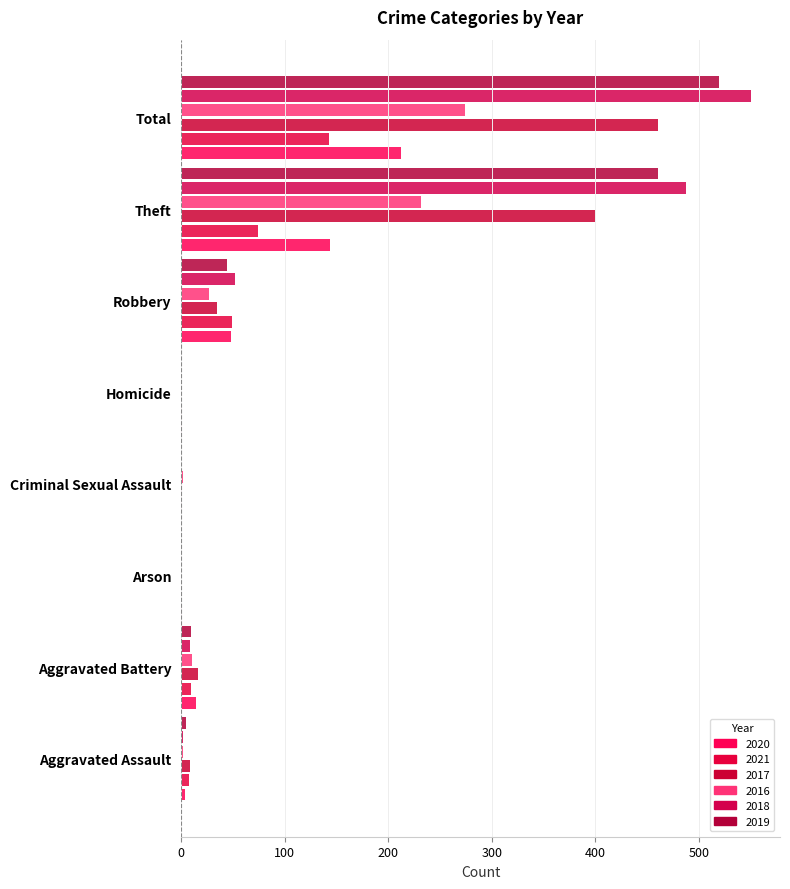

Which series has the largest total across all categories?

2018